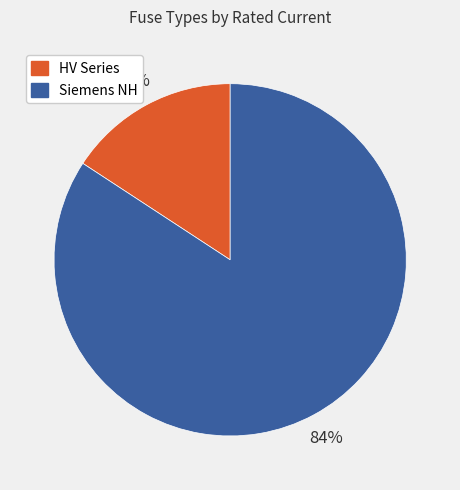

To the nearest percent, what is the average slice percentage?

50%